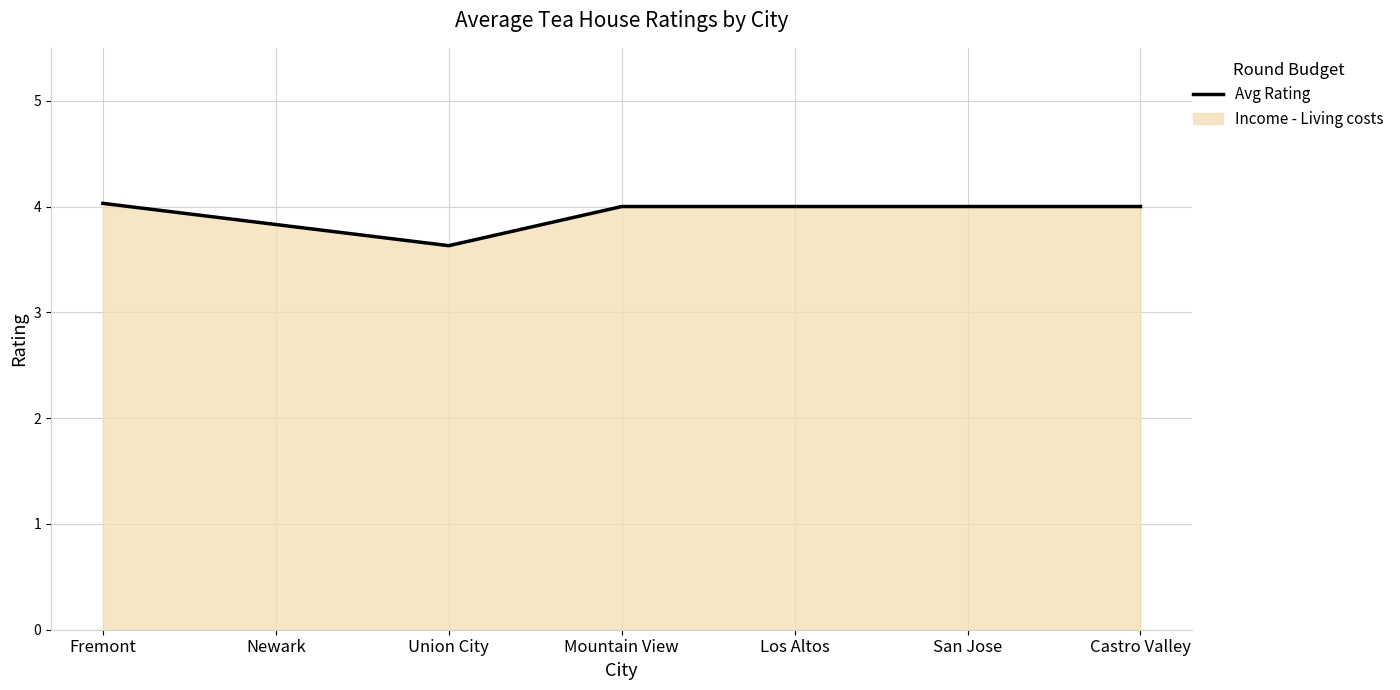

Which category has the lowest value across all series?

Union City